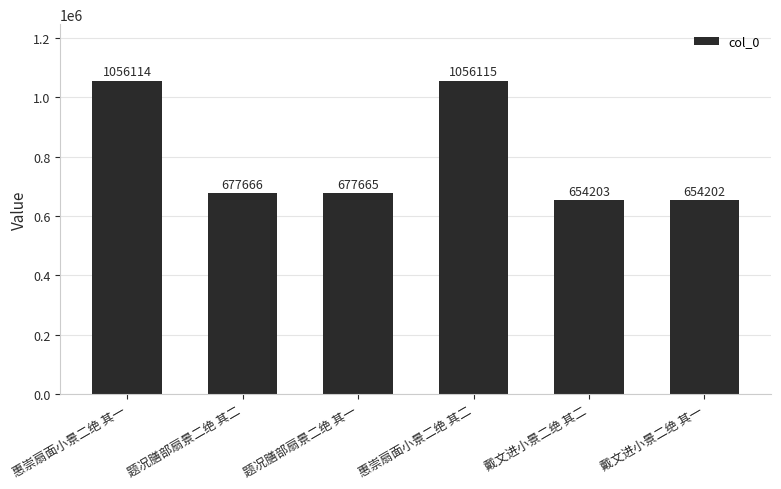

Count the number of data series in this chart.

1